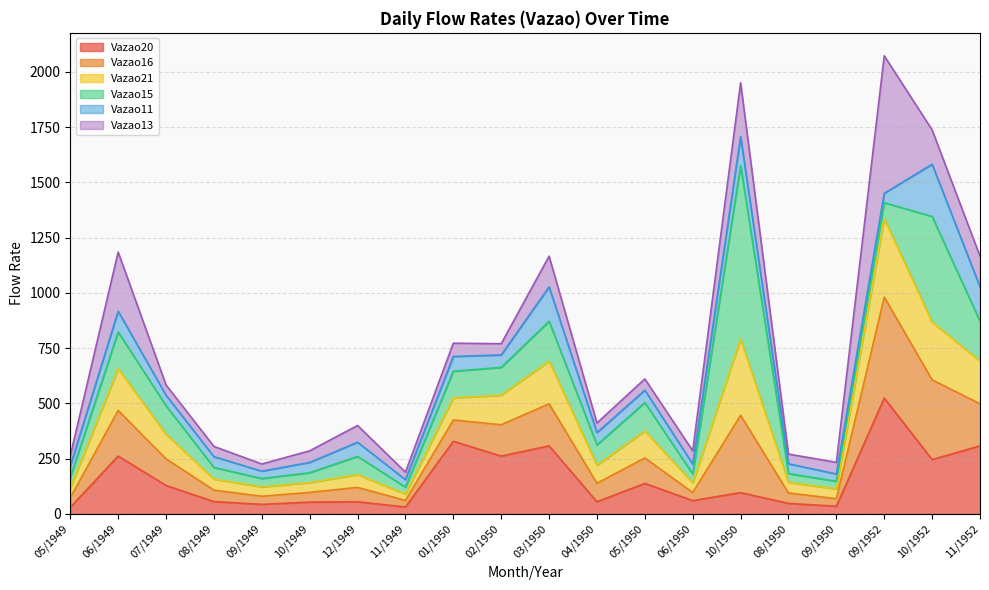

What is the total value across all series at 10/1952?

1737.5